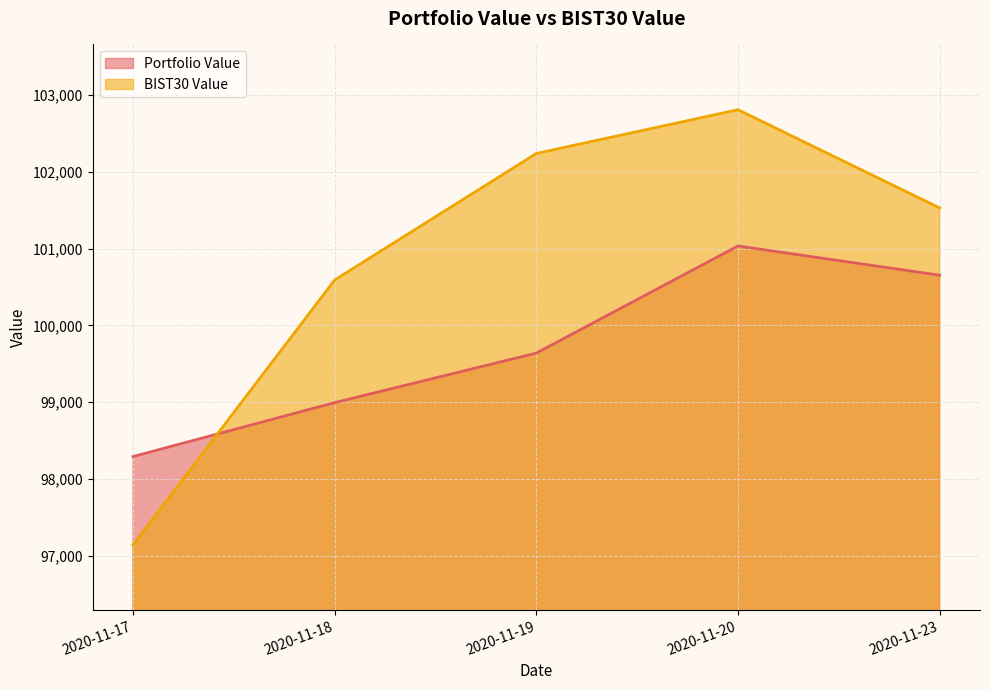

Which series changed the most between 2020-11-17 and 2020-11-23?

BIST30 Value